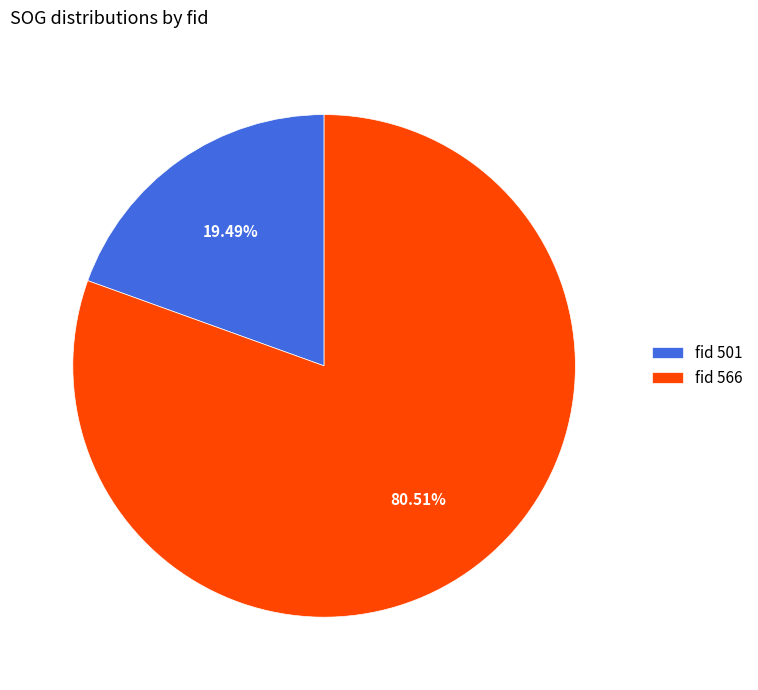

Between fid 566 and fid 501, which is larger?

fid 566